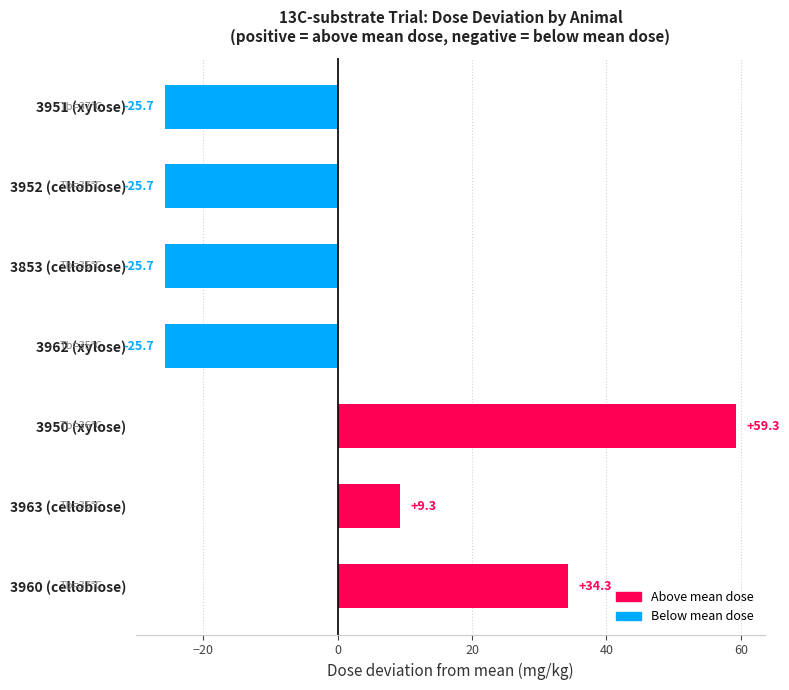

At which label is the value closest to 16?

3963 (cellobiose)